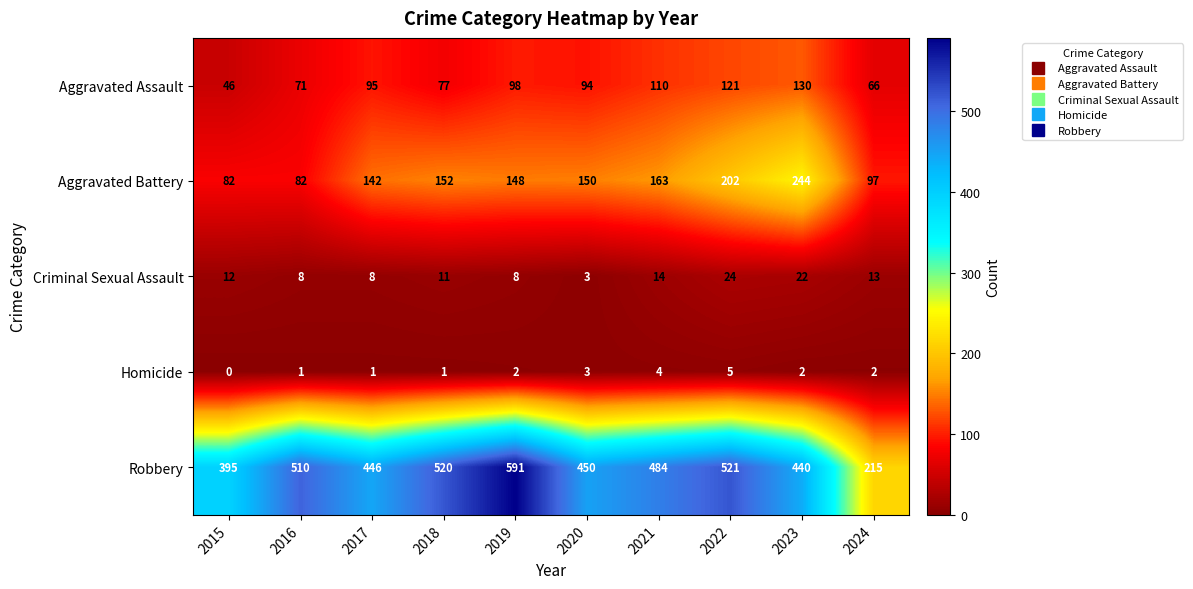

The Aggravated Assault series shows 10 at 2015. True or false?

False